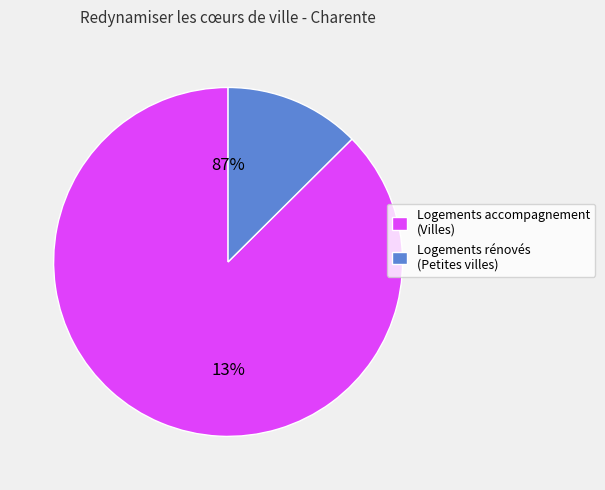

What percentage do nb-logements-renoves-petites-villes and nb-logement-accompagnement together represent?

100.0%